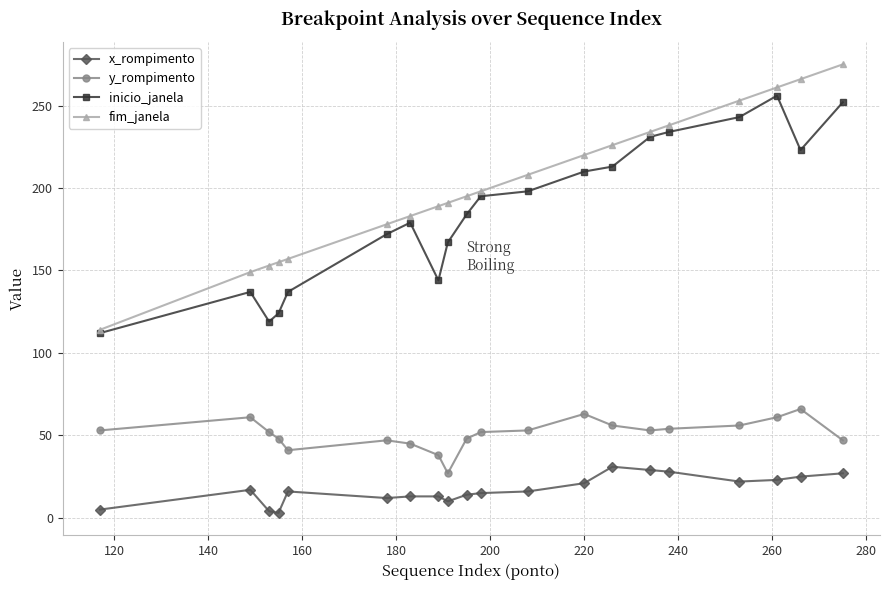

Which series has the widest spread of values?

fim_janela